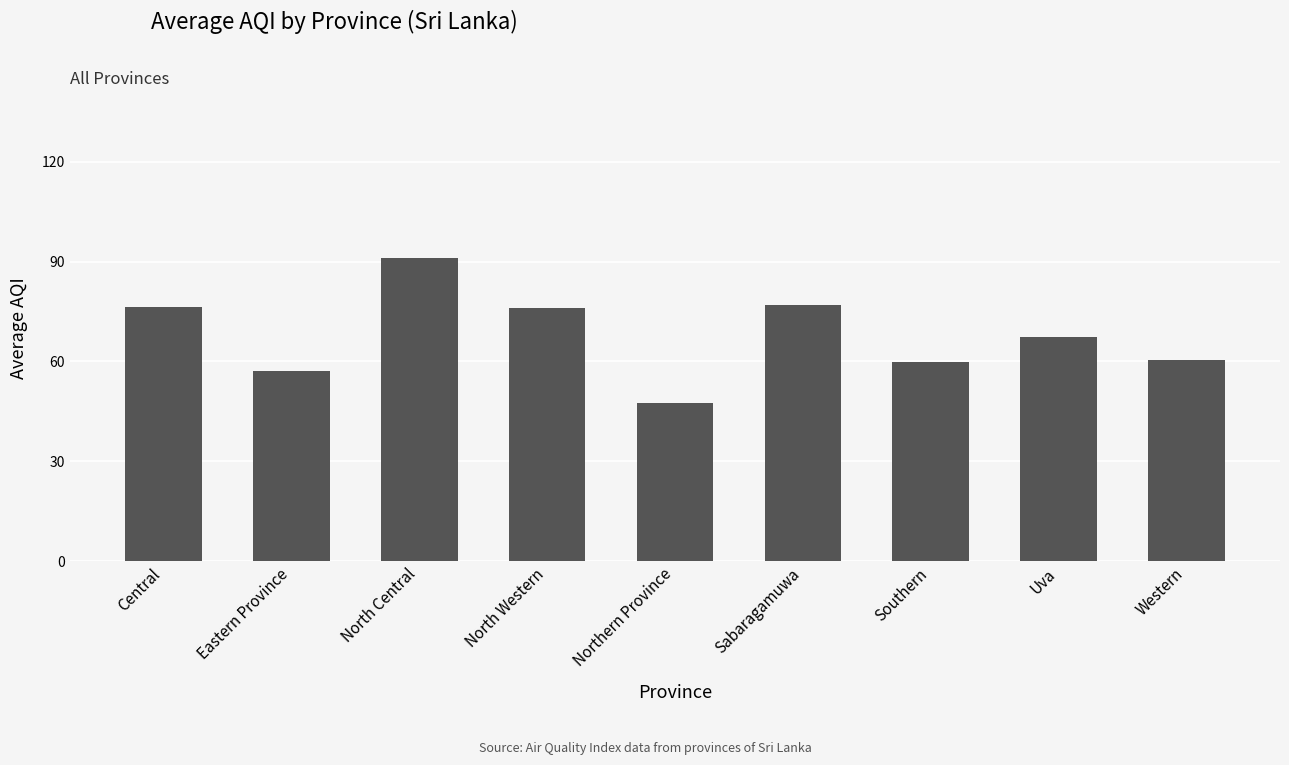

Which label corresponds to the smallest value in the chart?

Northern Province